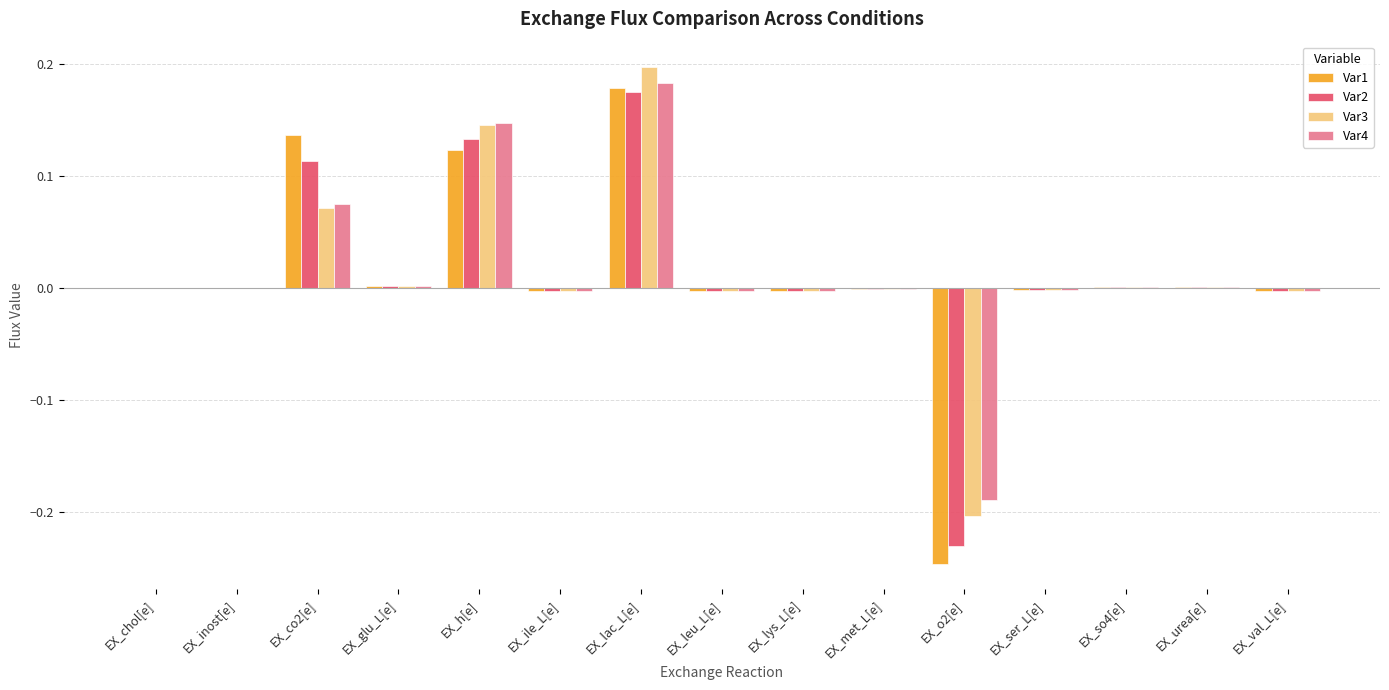

The Var3 series shows -0.0 at EX_lys_L[e]. True or false?

True